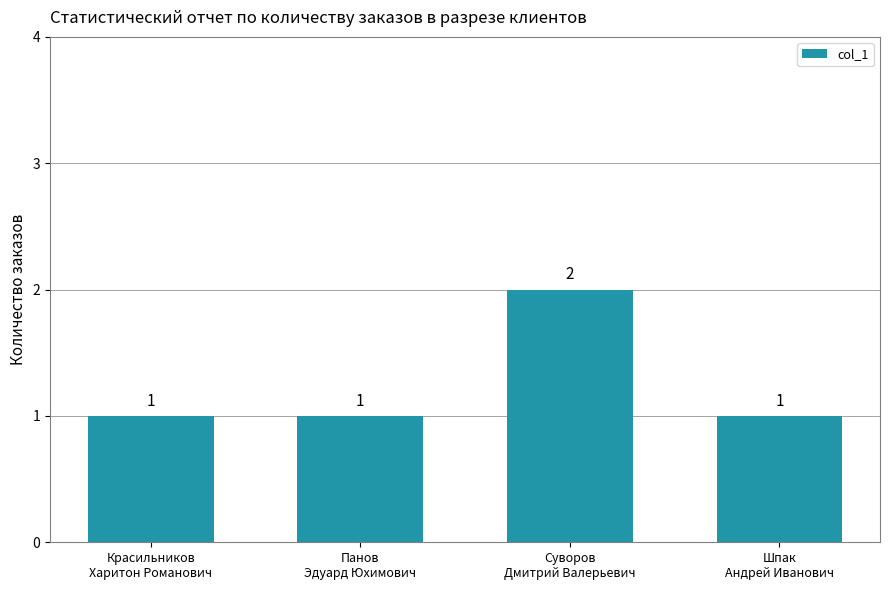

What is the value of the 4th bar from the left?

1